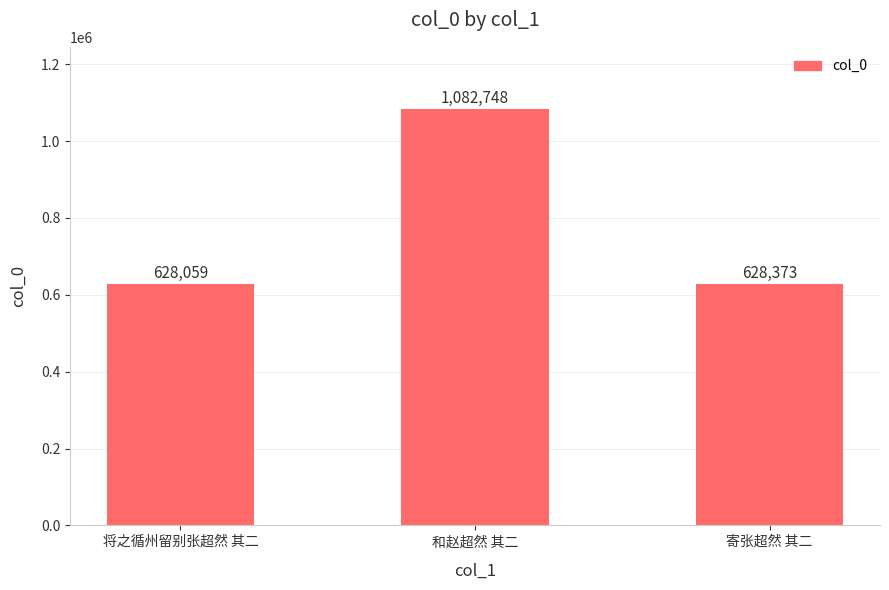

Approximately how many times larger is the value at 将之循州留别张超然 其二 compared to 和赵超然 其二?

0.6